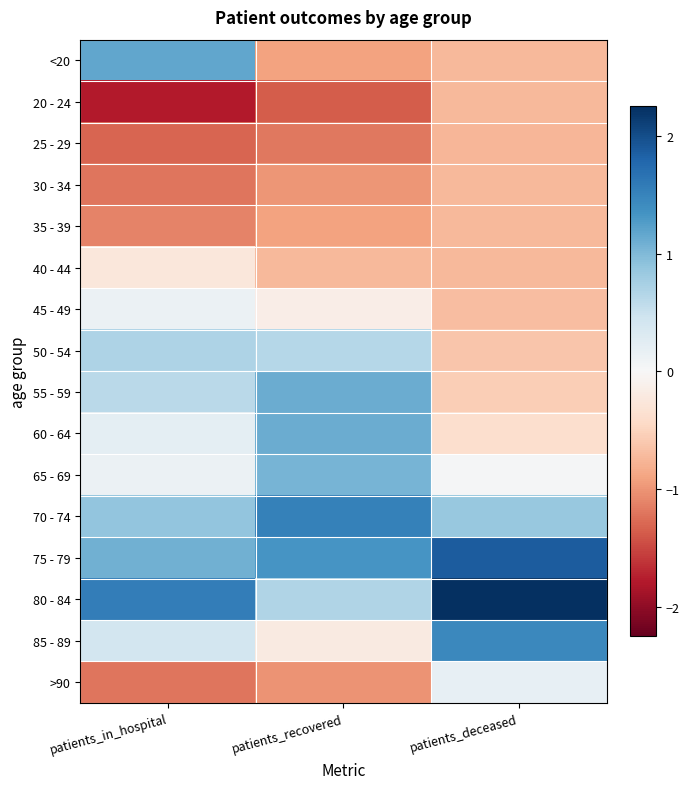

Reading left to right, list all the values displayed in this chart.

<20: patients_in_hospital=1.2	patients_recovered=-0.9	patients_deceased=-0.7
20 - 24: patients_in_hospital=-1.8	patients_recovered=-1.4	patients_deceased=-0.7
25 - 29: patients_in_hospital=-1.3	patients_recovered=-1.2	patients_deceased=-0.7
30 - 34: patients_in_hospital=-1.2	patients_recovered=-1.0	patients_deceased=-0.7
35 - 39: patients_in_hospital=-1.1	patients_recovered=-0.9	patients_deceased=-0.7
40 - 44: patients_in_hospital=-0.3	patients_recovered=-0.7	patients_deceased=-0.7
45 - 49: patients_in_hospital=0.1	patients_recovered=-0.2	patients_deceased=-0.7
50 - 54: patients_in_hospital=0.7	patients_recovered=0.6	patients_deceased=-0.6
55 - 59: patients_in_hospital=0.6	patients_recovered=1.1	patients_deceased=-0.5
60 - 64: patients_in_hospital=0.2	patients_recovered=1.1	patients_deceased=-0.4
65 - 69: patients_in_hospital=0.1	patients_recovered=1.1	patients_deceased=0.0
70 - 74: patients_in_hospital=0.9	patients_recovered=1.5	patients_deceased=0.9
75 - 79: patients_in_hospital=1.1	patients_recovered=1.3	patients_deceased=1.9
80 - 84: patients_in_hospital=1.6	patients_recovered=0.7	patients_deceased=2.3
85 - 89: patients_in_hospital=0.4	patients_recovered=-0.2	patients_deceased=1.4
>90: patients_in_hospital=-1.2	patients_recovered=-1.0	patients_deceased=0.2